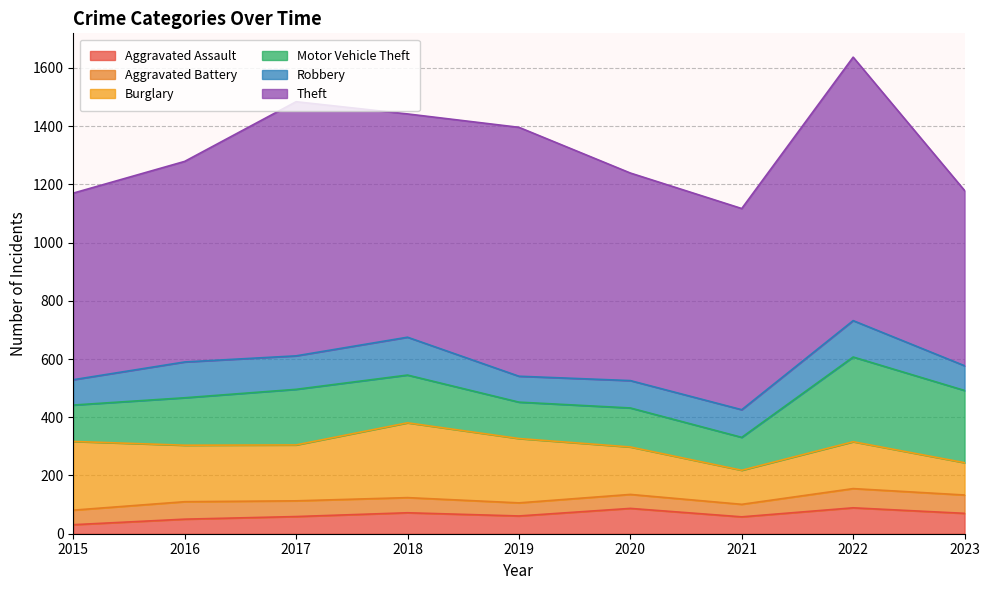

How many interior local peaks does the Aggravated Assault series have?

3